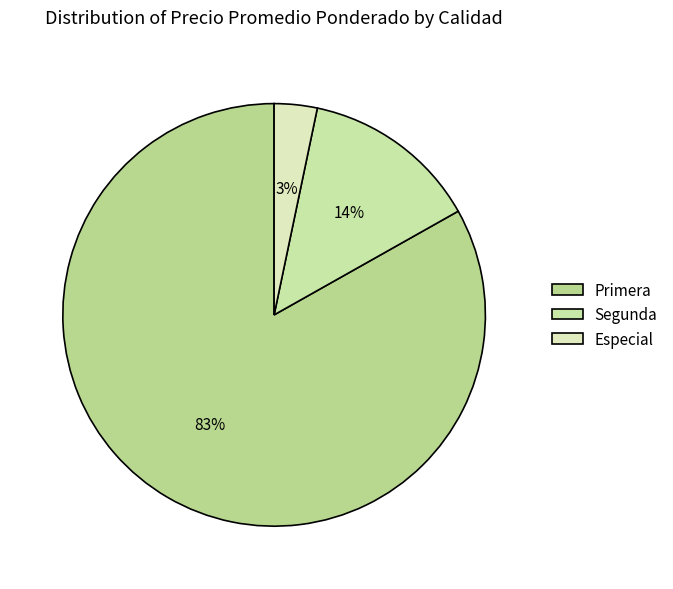

To the nearest percent, what portion does Segunda represent?

14%